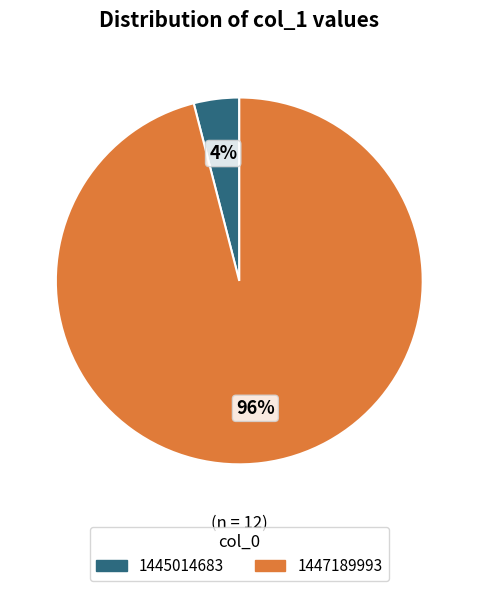

Is it true that 1447189993 is 96% of the pie?

True